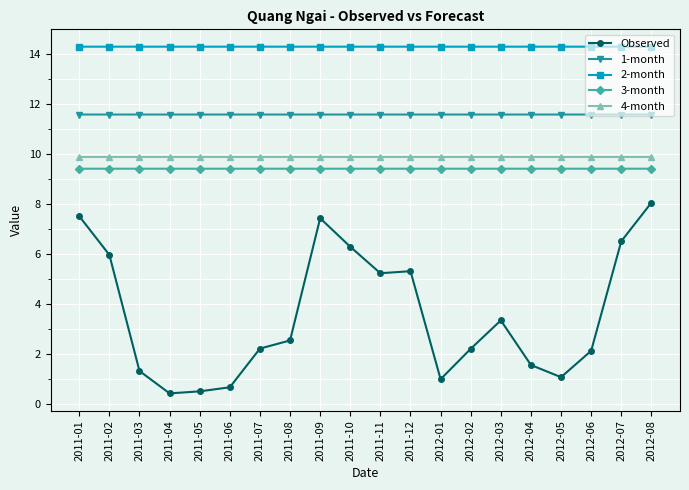

Is the value of 4-month at 2011-05 greater than the value of Observed at 2011-02?

Yes